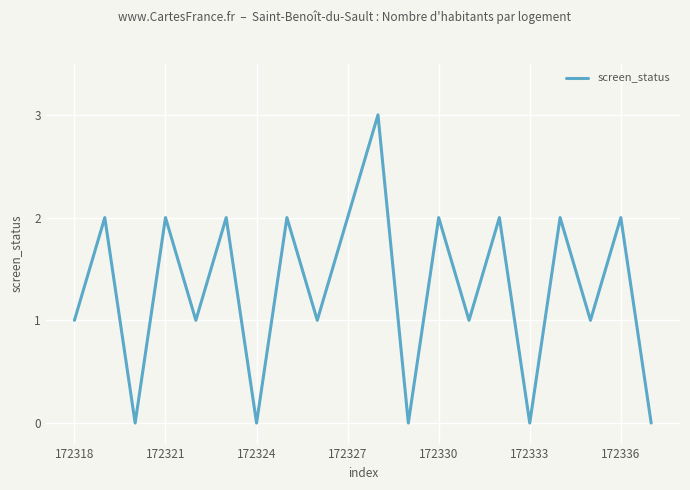

What is the difference between the maximum and minimum values?

3